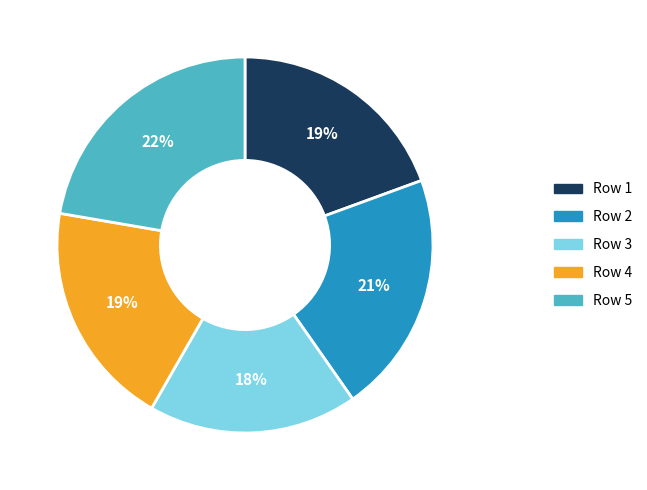

Is there any slice that represents more than half of the pie?

No